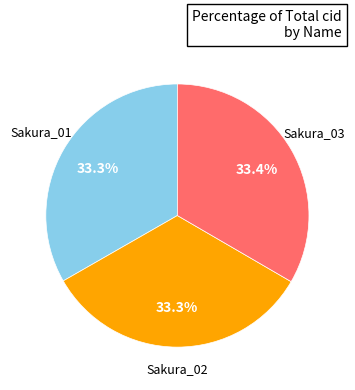

Is there a majority slice in this chart?

No